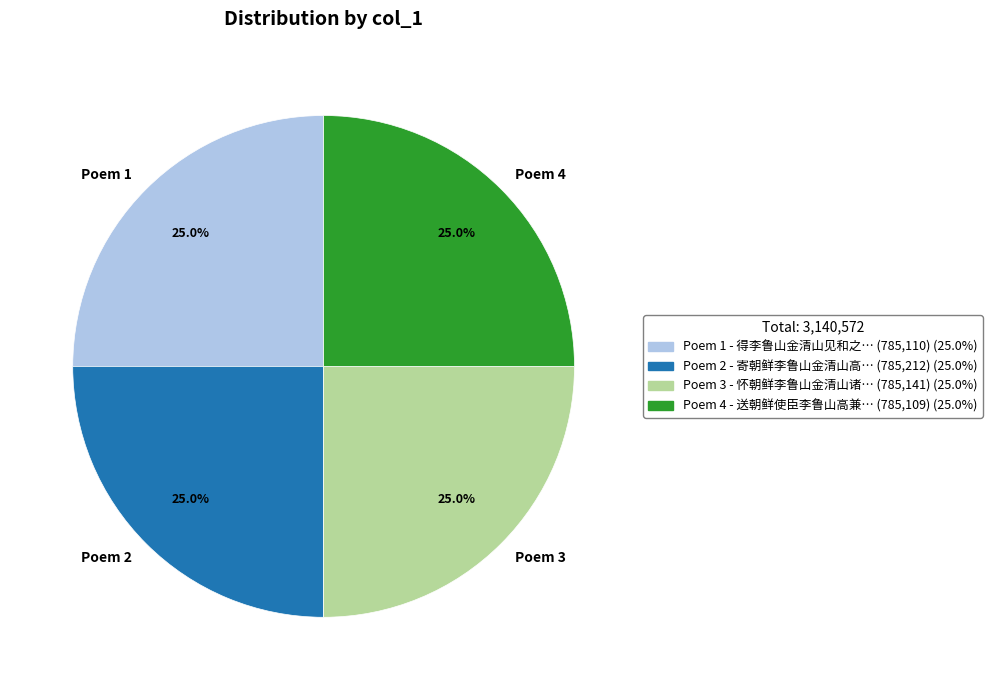

Does Poem 3 represent more than half of the total?

No